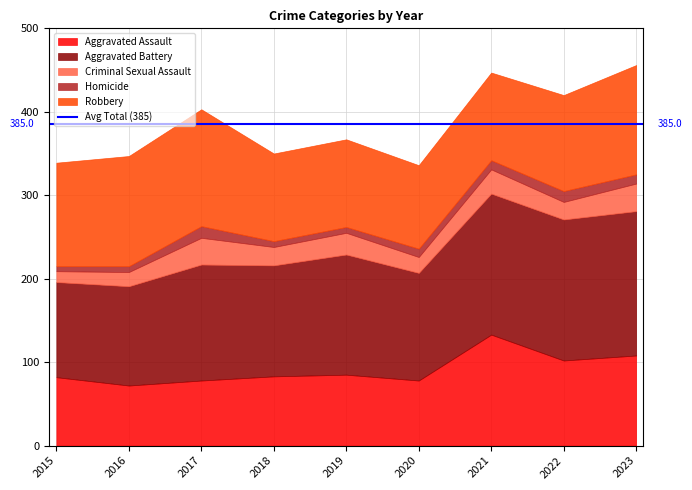

The value of Aggravated Assault at 2017 is 48. True or false?

False